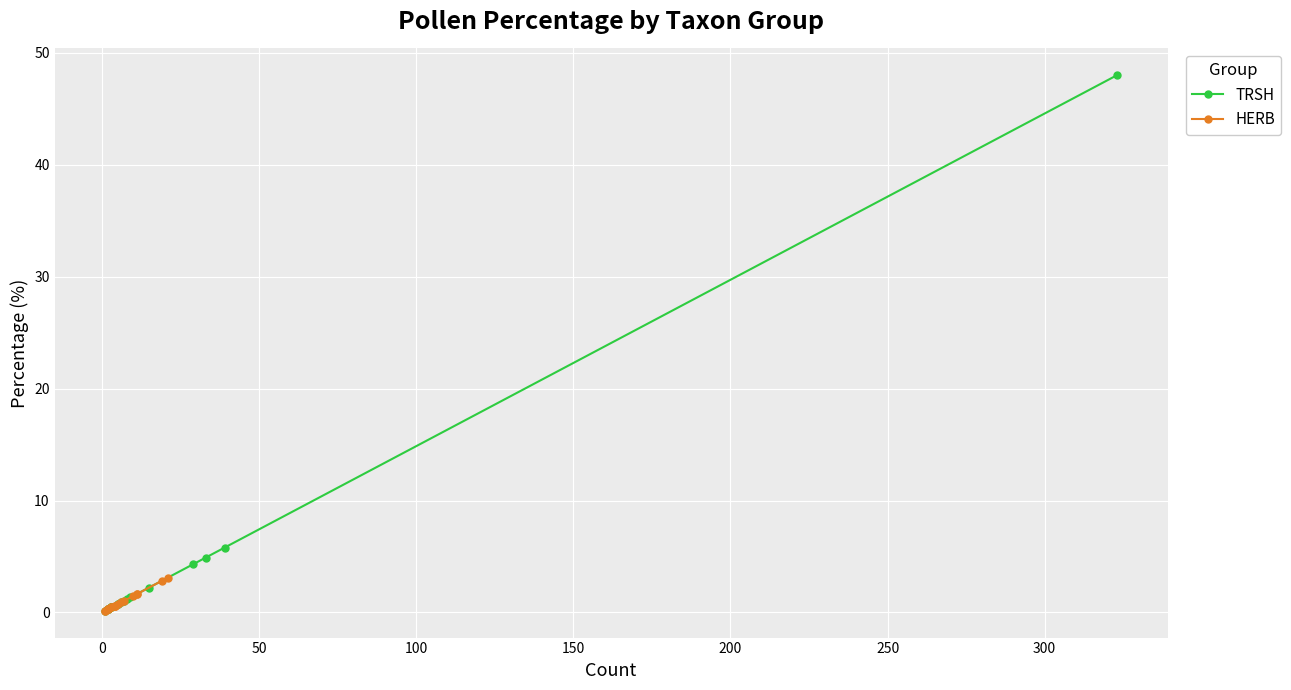

Which series has the largest range (max minus min)?

TRSH